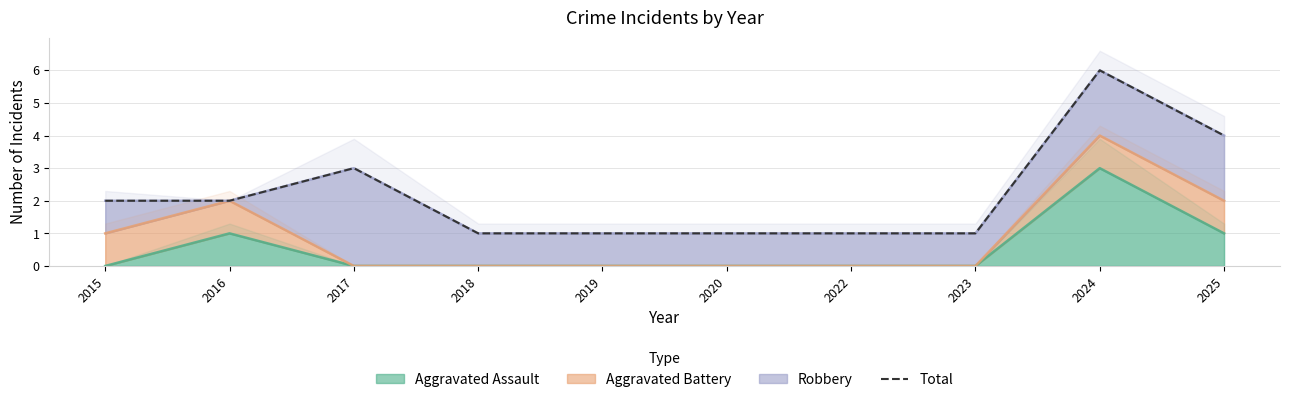

List the labels in order of value, largest first.

2024, 2025, 2017, 2015, 2016, 2018, 2019, 2020, 2022, 2023